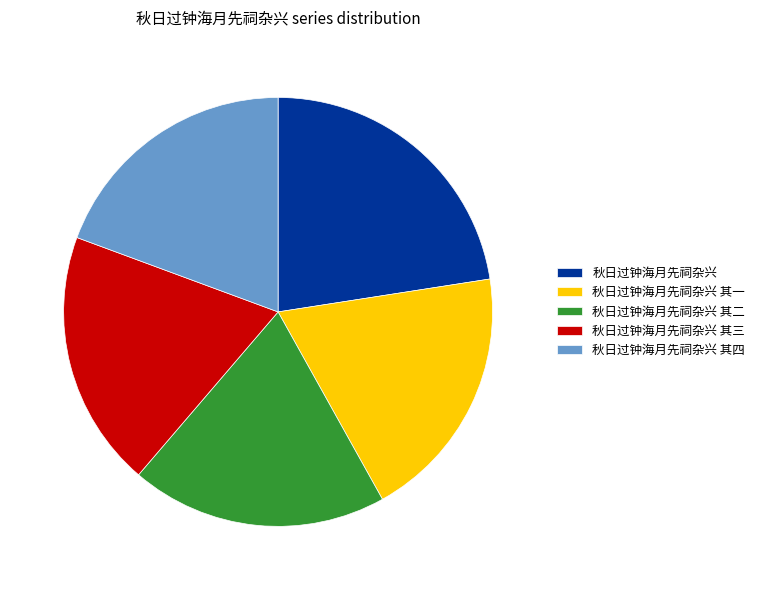

How many segments does this pie chart have?

5